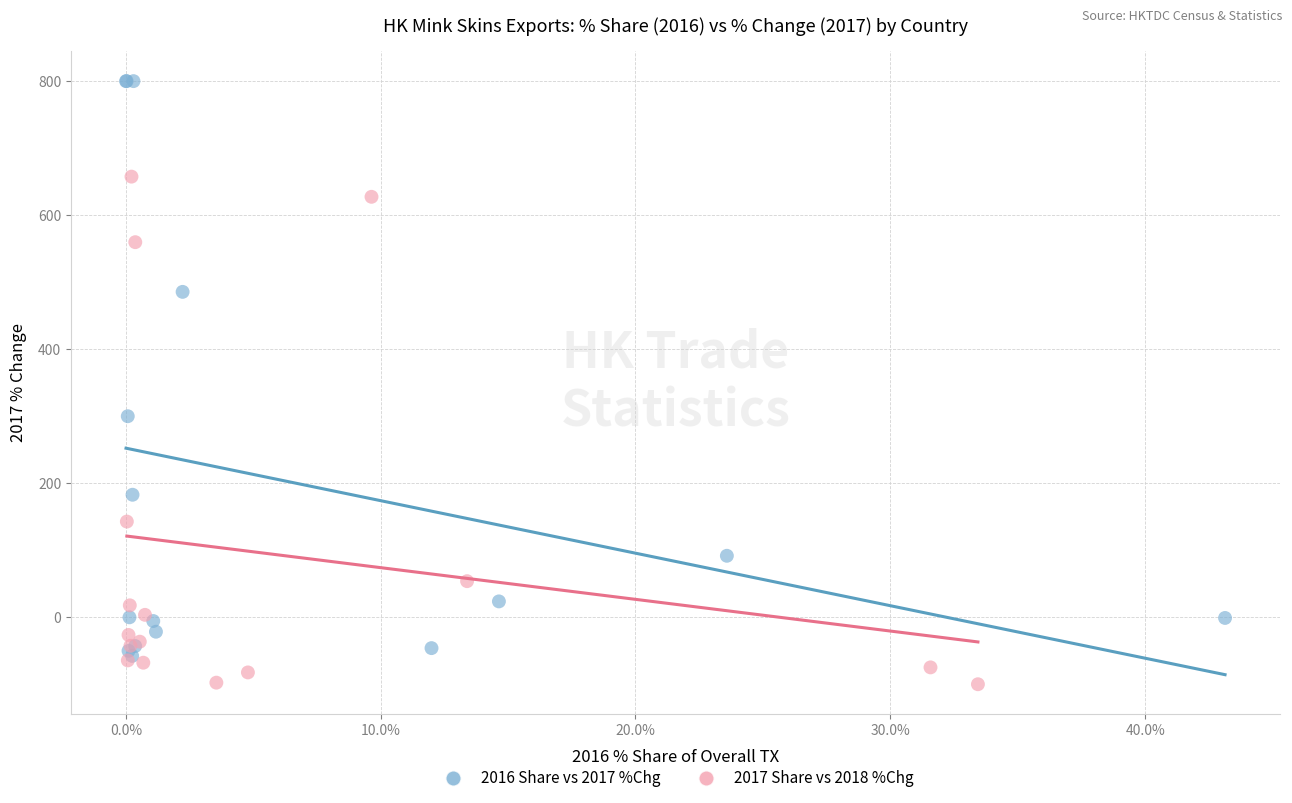

Which series reaches the maximum Y coordinate?

2016 Share vs 2017 %Chg